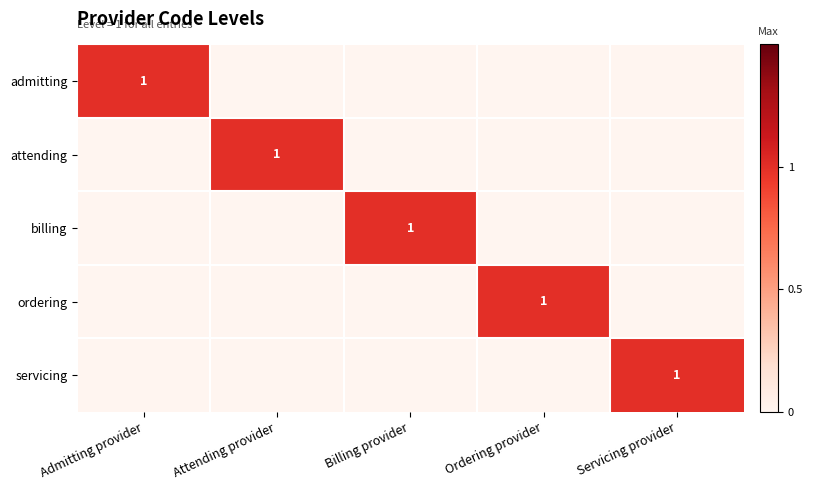

Rank the series at Ordering provider from highest to lowest value.

ordering, admitting, attending, billing, servicing